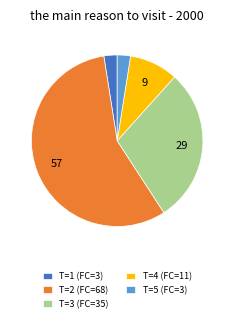

Count the number of slices in the pie.

5